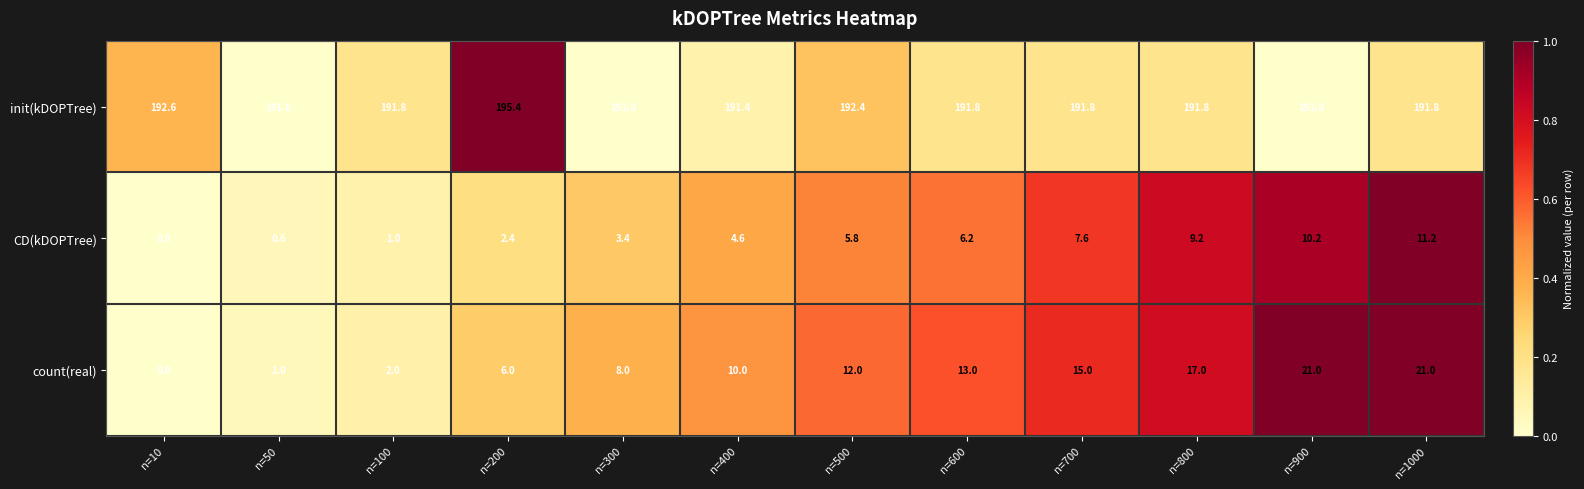

What is the spread (max minus min) of values at n=600?

185.6